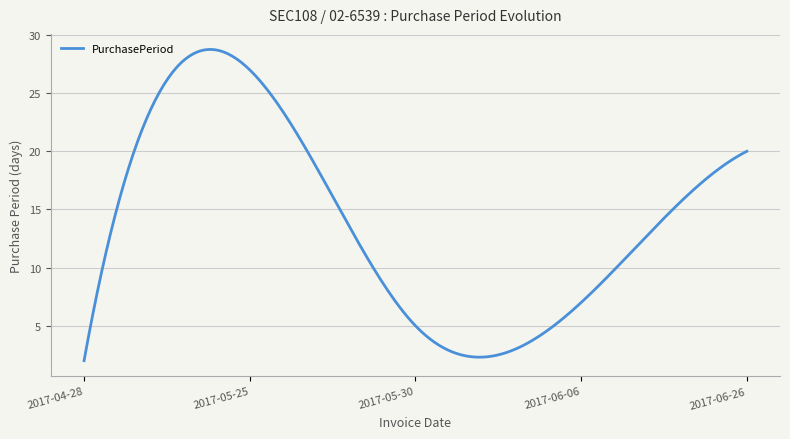

What is the maximum value shown in the chart?

28.8